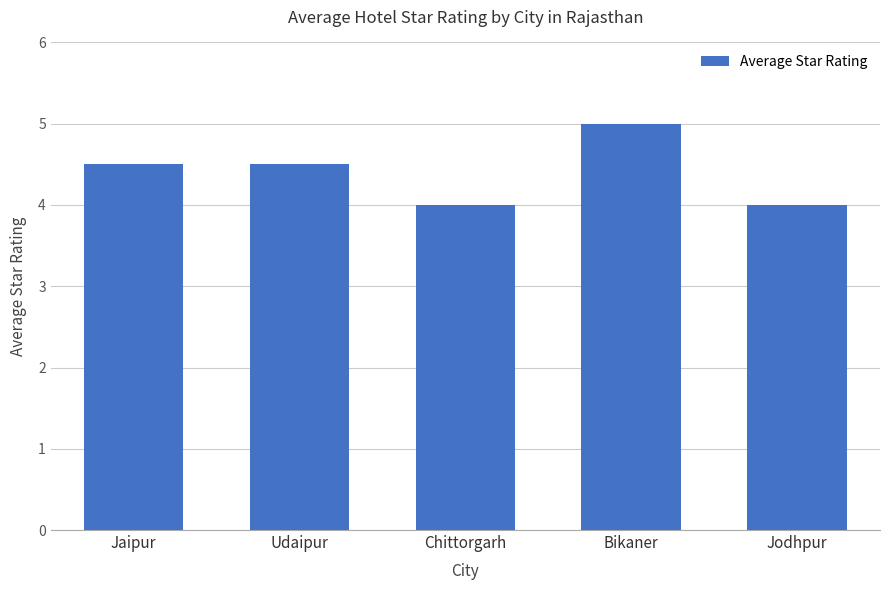

What is the approximate value at Udaipur?

4.5